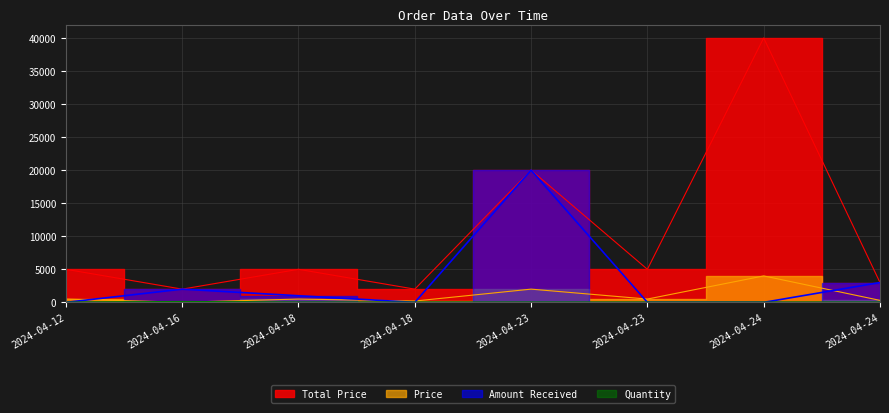

Where is the first local maximum for Amount Received?

2024-04-16